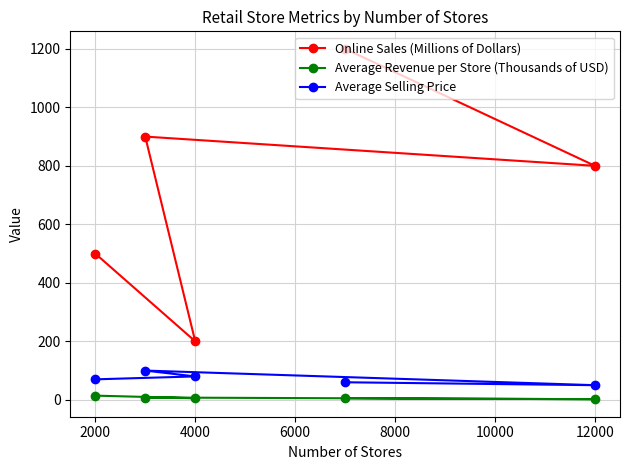

Which series has the largest total across all categories?

Online Sales (Millions of Dollars)